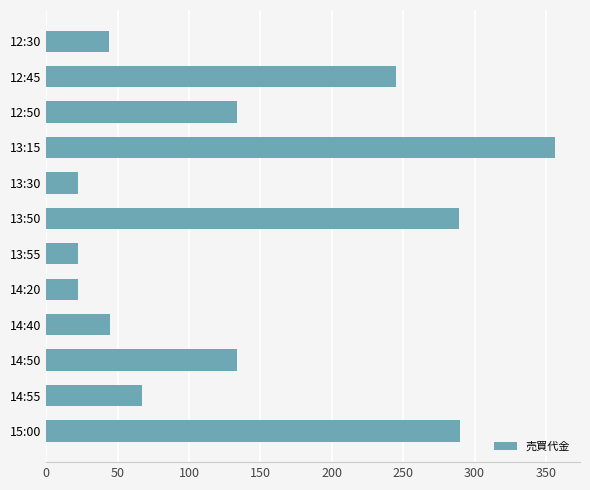

How many bars are there in total?

12